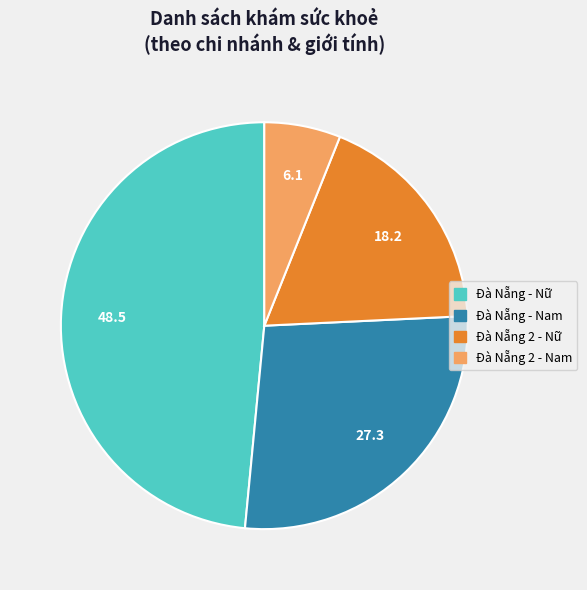

Is there any slice that represents more than half of the pie?

No